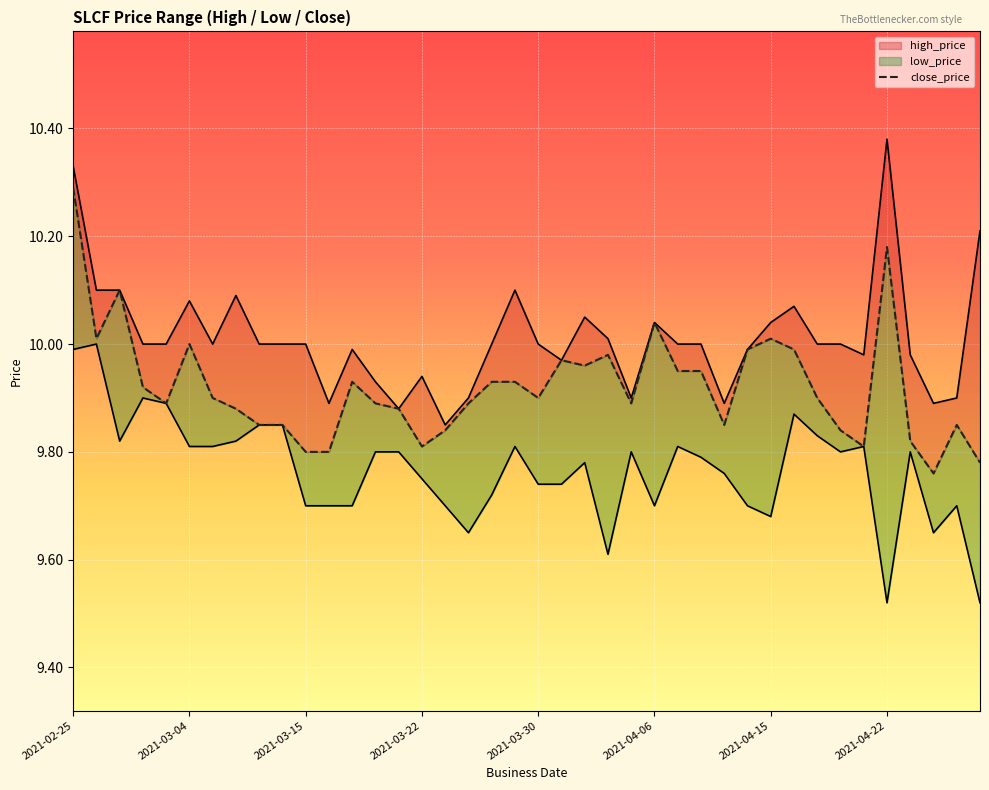

What is the lowest value of the high_price series?

9.8